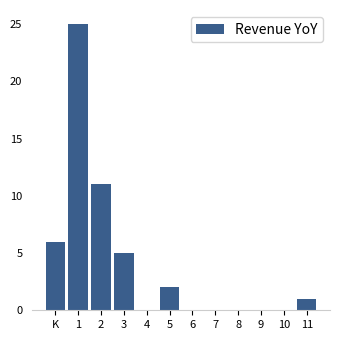

Reading left to right, list all the values displayed in this chart.

K=6	1=25	2=11	3=5	4=0	5=2	6=0	7=0	8=0	9=0	10=0	11=1